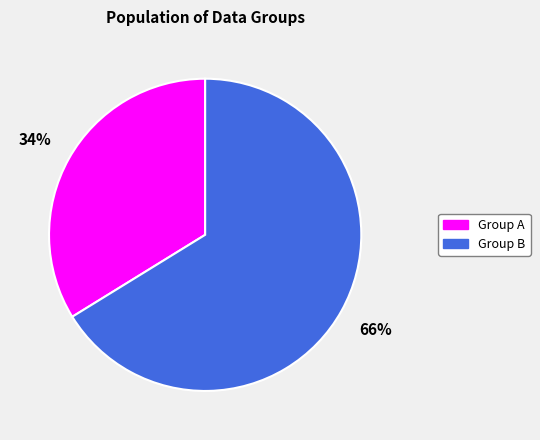

To the nearest percent, what is the difference between the largest and smallest slice percentages?

32%